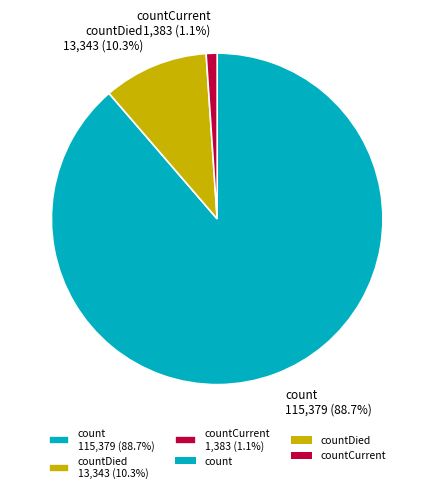

What percentage is NOT represented by countCurrent 1,383 (1.1%)?

98.9%